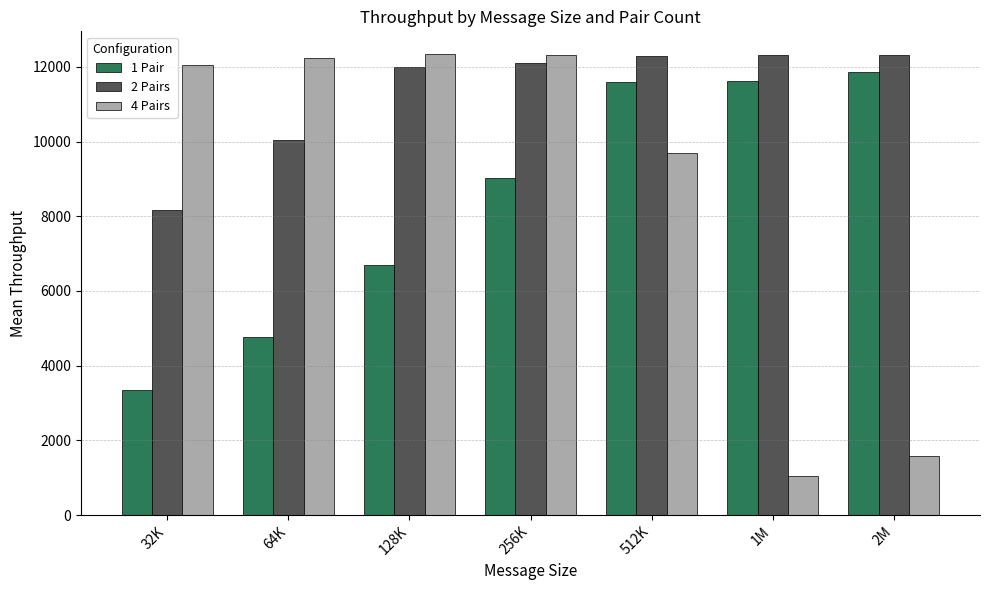

What is the difference between the highest and lowest values at 64K?

7480.4